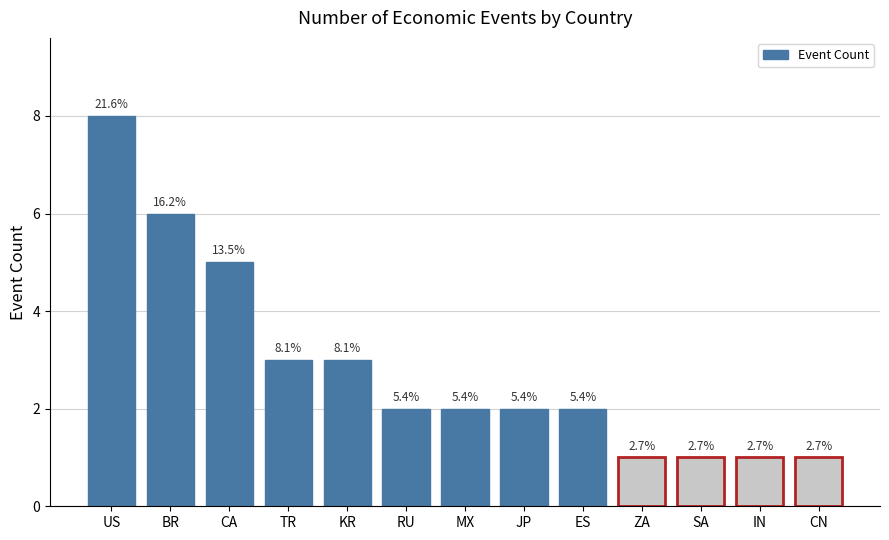

Are the bars grouped side by side (vs. stacked)?

No